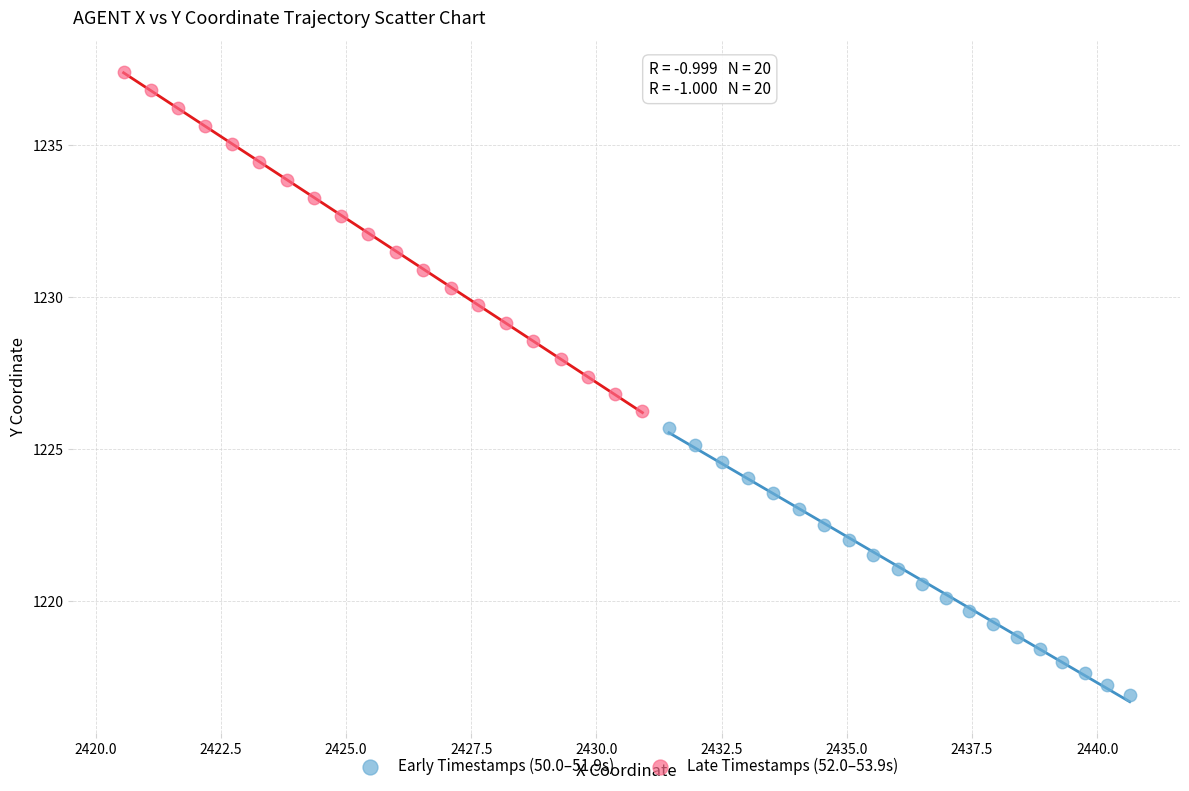

Which series reaches the maximum Y coordinate?

Late Timestamps (52.0–53.9s)